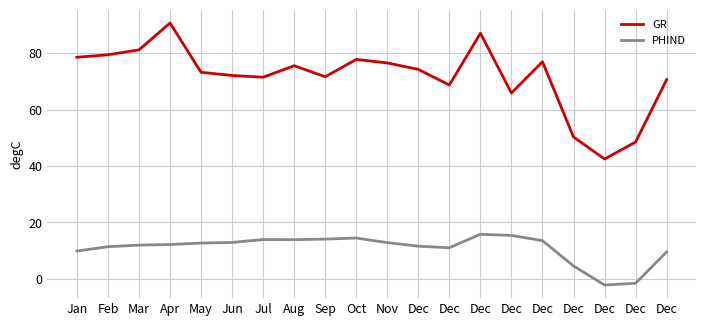

Rank the series at Dec from lowest to highest value.

PHIND, GR